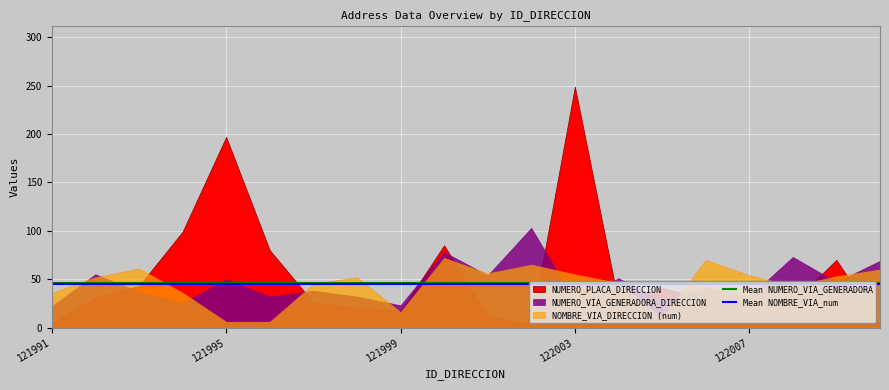

What is the sum of the Mean NOMBRE_VIA_num values at 121995 and 121991?

89.4